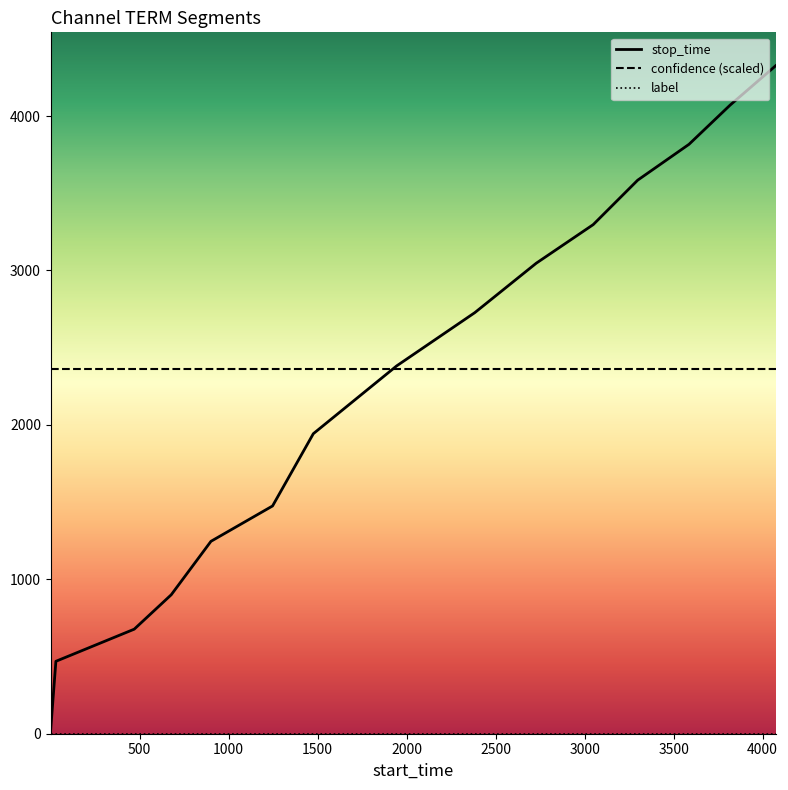

What is the greatest value displayed?

4326.0